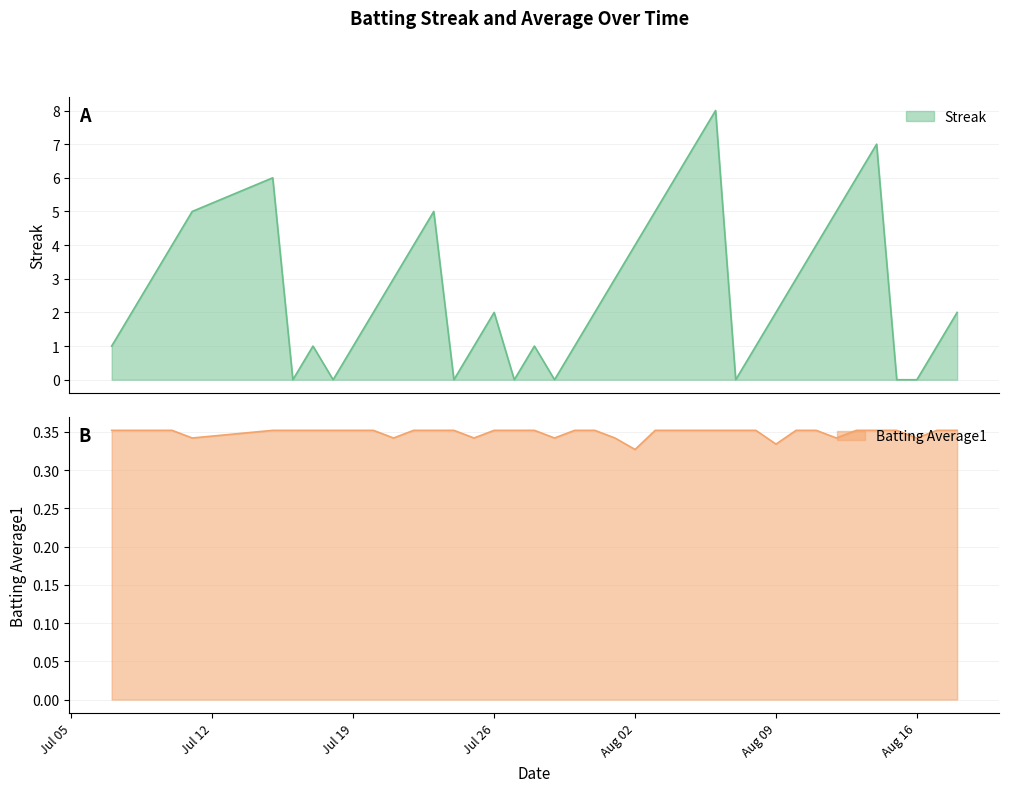

The value of Batting Average1 at Jul 26 is 0.6. True or false?

False